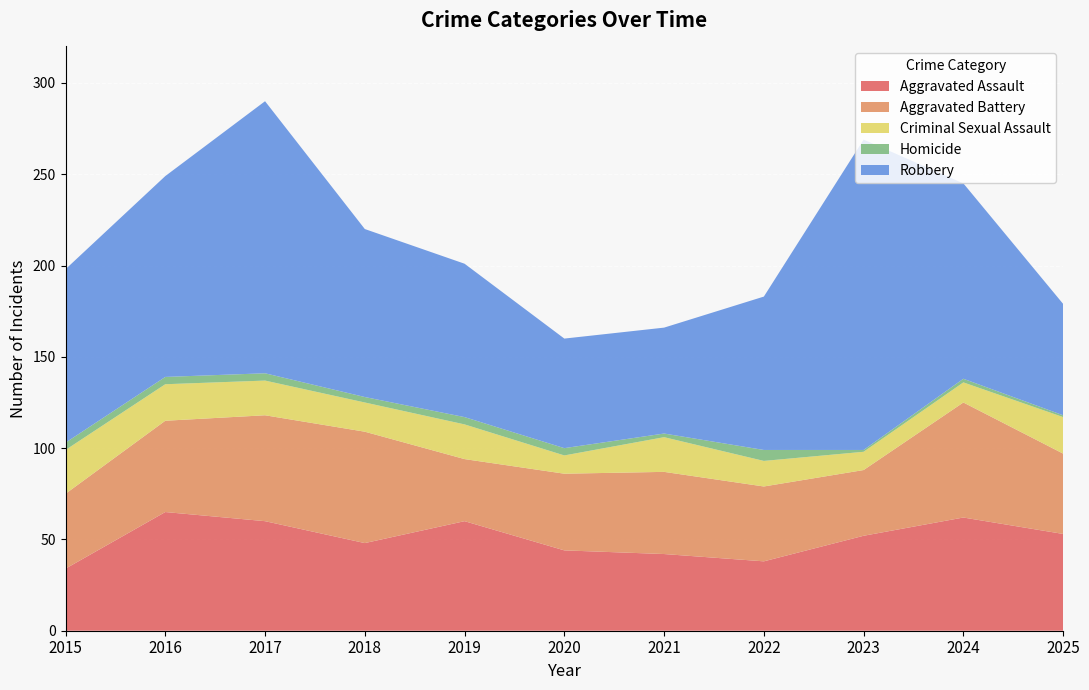

Reading right to left, extract all data points from this chart.

Aggravated Assault: 53	62	52	38	42	44	60	48	60	65	34
Aggravated Battery: 44	63	36	41	45	42	34	61	58	50	41
Criminal Sexual Assault: 20	11	10	14	19	10	19	16	19	20	24
Homicide: 1	2	1	6	2	4	4	3	4	4	4
Robbery: 61	107	170	84	58	60	84	92	149	110	95